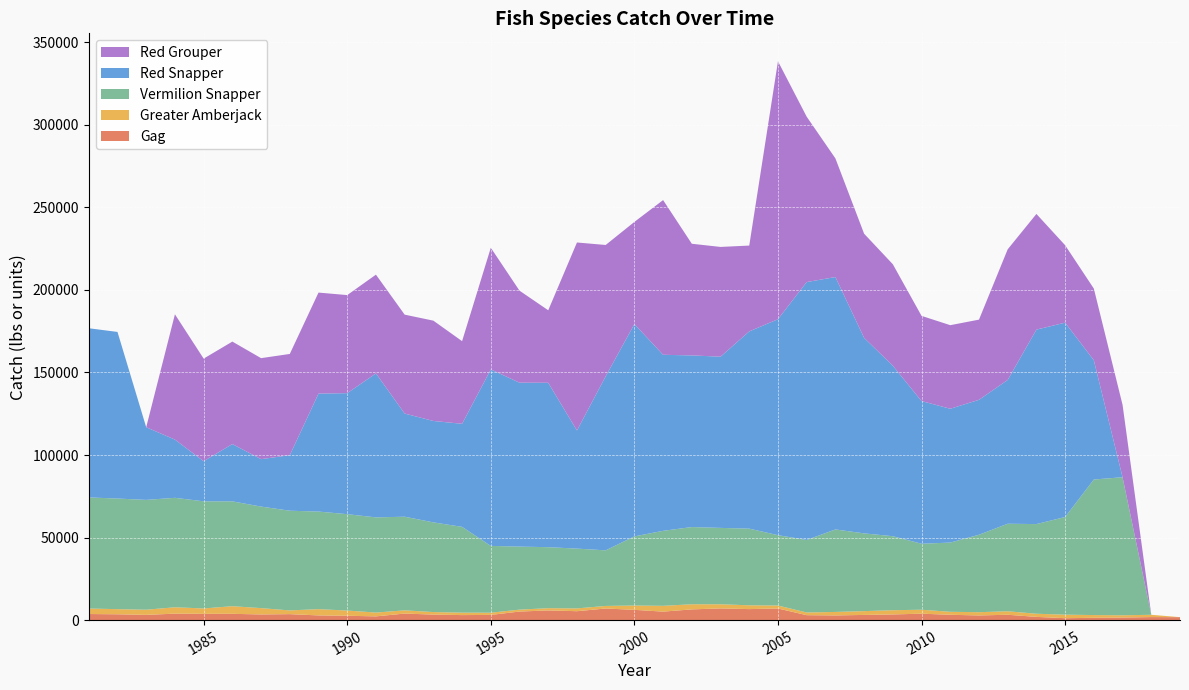

Reading left to right, list all the values displayed in this chart.

Gag: 1981=3682.8	1982=3516.3	1983=3167.1	1984=3901.8	1985=3790.5	1986=3799.5	1987=3423.6	1988=3609.5	1989=2835.2	1990=2629.2	1991=2260.8	1992=3962.3	1993=3329.4	1994=3036.7	1995=3134.9	1996=5175.7	1997=5856.8	1998=5391.9	1999=7020.6	2000=6214.9	2001=5129.3	2002=6491.1	2003=7077.9	2004=6661.6	2005=7024.4	2006=2981.9	2007=2832.2	2008=3129.4	2009=3423.7	2010=3885.6	2011=3221.6	2012=2816.9	2013=3233.2	2014=1946.7	2015=1153.8	2016=1387.1	2017=1553.2	2018=1828.6	2019=1785.8
Greater Amberjack: 1981=3332.0	1982=3116.0	1983=3126.0	1984=3864.0	1985=3256.0	1986=4623.0	1987=3832.0	1988=2259.0	1989=3800.0	1990=3157.0	1991=2307.0	1992=1951.0	1993=1530.0	1994=1481.0	1995=1341.0	1996=1168.0	1997=1360.0	1998=1694.0	1999=1554.0	2000=2612.0	2001=3509.0	2002=3102.0	2003=2506.0	2004=2308.0	2005=1797.0	2006=1643.0	2007=2103.0	2008=2310.0	2009=2565.0	2010=2395.0	2011=1809.0	2012=1975.0	2013=2113.0	2014=1904.0	2015=2132.0	2016=1667.0	2017=1372.0	2018=1385.0	2019=0.0
Vermilion Snapper: 1981=67282.0	1982=66991.0	1983=66516.0	1984=66297.0	1985=64895.0	1986=63496.0	1987=61502.0	1988=60381.0	1989=59106.0	1990=58370.0	1991=57648.0	1992=56706.0	1993=54330.0	1994=51953.0	1995=40466.0	1996=38177.0	1997=36940.0	1998=36215.0	1999=33675.0	2000=41877.0	2001=45428.0	2002=46763.0	2003=46261.0	2004=46421.0	2005=42616.0	2006=43903.0	2007=49977.0	2008=47083.0	2009=44816.0	2010=39977.0	2011=41921.0	2012=46895.0	2013=53018.0	2014=54300.0	2015=59160.0	2016=82095.0	2017=83617.0	2018=0.0	2019=0.0
Red Snapper: 1981=102487.0	1982=100926.0	1983=44010.0	1984=35282.0	1985=24296.0	1986=34719.0	1987=28732.0	1988=33644.0	1989=71458.0	1990=73305.0	1991=87222.0	1992=62490.0	1993=61432.0	1994=62440.0	1995=106891.0	1996=99294.0	1997=99591.0	1998=71572.0	1999=105425.0	2000=128604.0	2001=106642.0	2002=103963.0	2003=103716.0	2004=119493.0	2005=130809.0	2006=156218.0	2007=152884.0	2008=118453.0	2009=103282.0	2010=86411.0	2011=81070.0	2012=81744.0	2013=87114.0	2014=117806.0	2015=117716.0	2016=72231.0	2017=0.0	2018=0.0	2019=0.0
Red Grouper: 1981=0.0	1982=0.0	1983=0.0	1984=75880.0	1985=62149.0	1986=62059.0	1987=61178.0	1988=61320.0	1989=61177.0	1990=59406.0	1991=59807.0	1992=59912.0	1993=60752.0	1994=50059.0	1995=73704.0	1996=55722.0	1997=43914.0	1998=113850.0	1999=79545.0	2000=61882.0	2001=93699.0	2002=67636.0	2003=66471.0	2004=51973.0	2005=156242.0	2006=100172.0	2007=71871.0	2008=63062.0	2009=61463.0	2010=51602.0	2011=50618.0	2012=48560.0	2013=79119.0	2014=70062.0	2015=46898.0	2016=43408.0	2017=43823.0	2018=0.0	2019=0.0